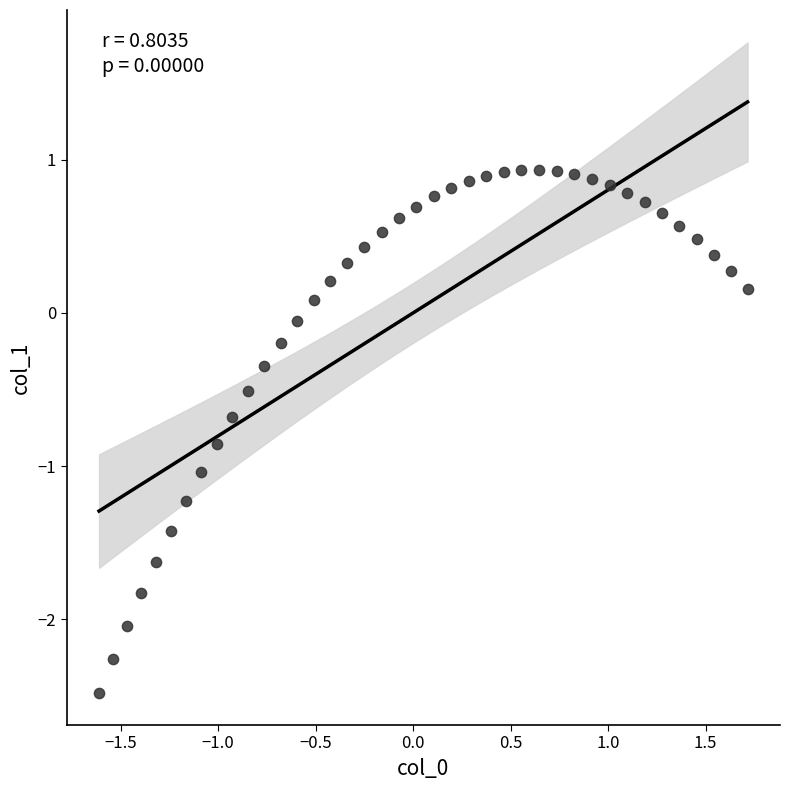

What is the range of X values (max minus min)?

3.3